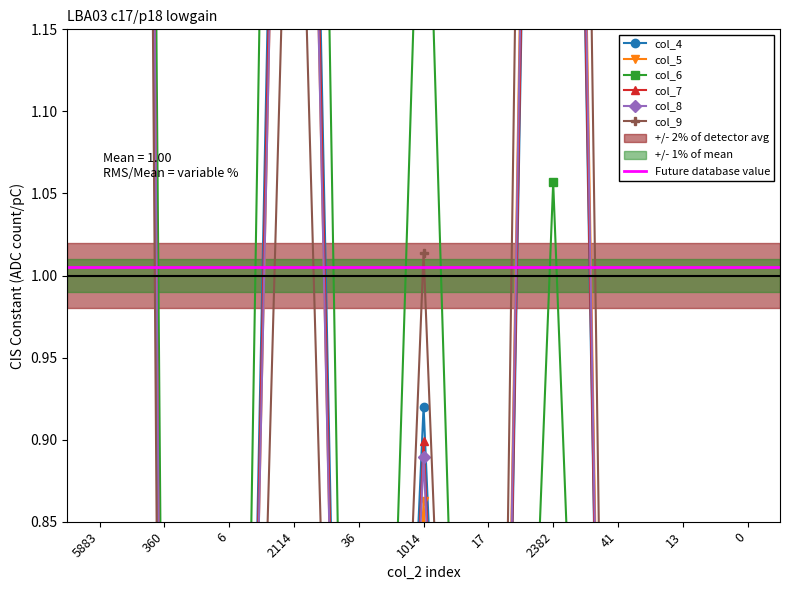

Reading left to right, extract all data points from this chart.

col_4: 5883=5.5	360=0.3	6=0.0	2114=1.9	36=0.0	1014=0.9	17=0.0	2382=2.2	41=0.0	13=0.0	0=0.0
col_5: 5883=5.5	360=0.4	6=0.0	2114=1.8	36=0.0	1014=0.9	17=0.0	2382=2.4	41=0.0	13=0.0	0=0.0
col_6: 5883=5.4	360=0.6	6=0.0	2114=2.4	36=0.1	1014=1.4	17=0.0	2382=1.1	41=0.0	13=0.0	0=0.0
col_7: 5883=5.5	360=0.4	6=0.0	2114=1.9	36=0.0	1014=0.9	17=0.0	2382=2.3	41=0.0	13=0.0	0=0.0
col_8: 5883=5.5	360=0.4	6=0.0	2114=1.8	36=0.0	1014=0.9	17=0.0	2382=2.4	41=0.0	13=0.0	0=0.0
col_9: 5883=5.5	360=0.2	6=0.0	2114=1.4	36=0.0	1014=1.0	17=0.0	2382=2.8	41=0.0	13=0.0	0=0.0